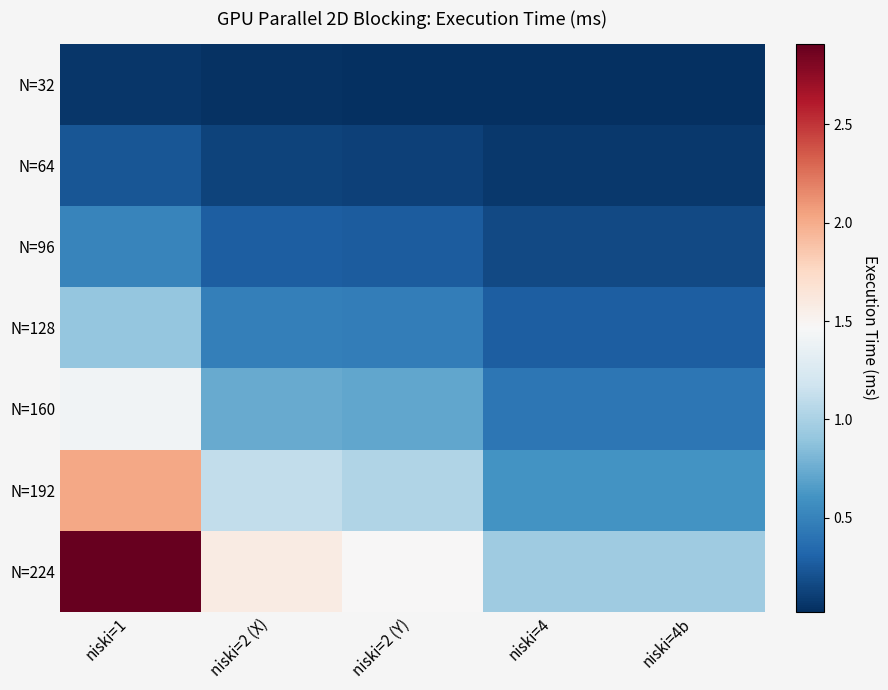

What is the maximum value shown in the chart?

2.9